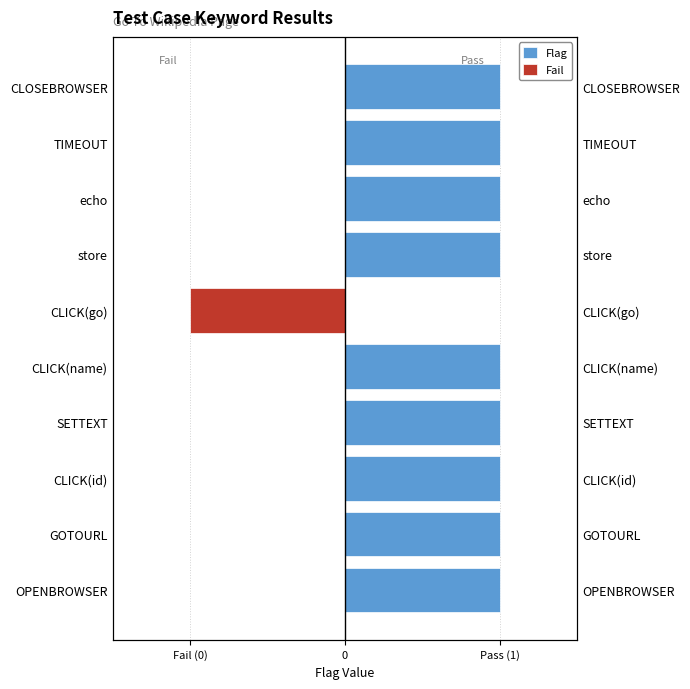

What are all the series names shown in the legend?

Flag, Fail